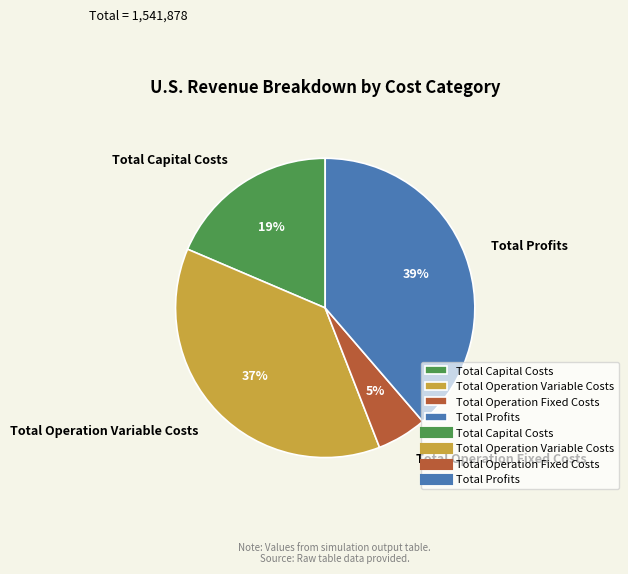

Rank the categories by value from highest to lowest.

Total Profits, Total Operation Variable Costs, Total Capital Costs, Total Operation Fixed Costs